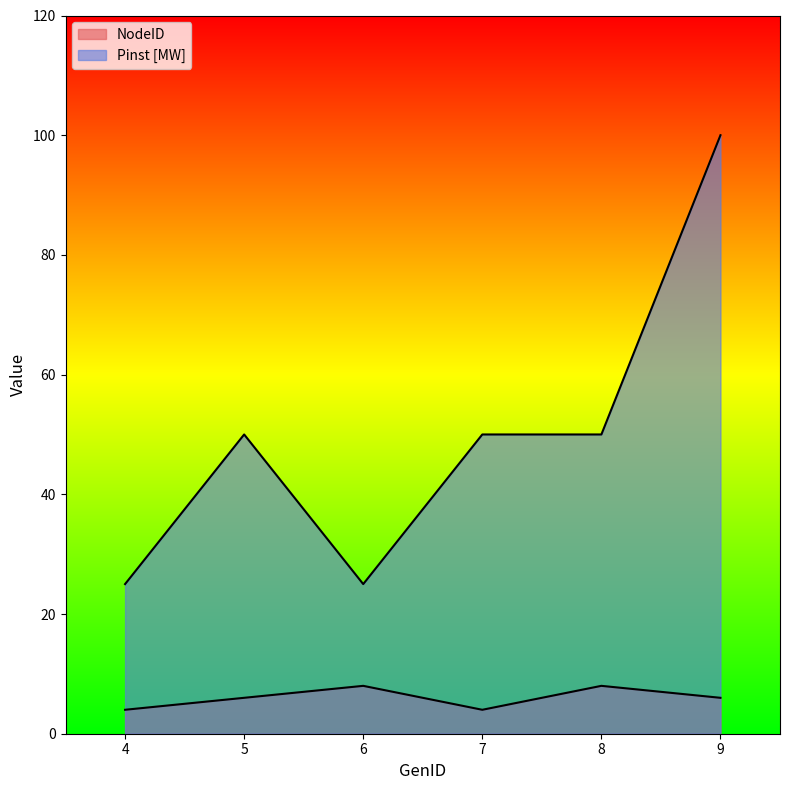

Rank the series by their maximum value, from lowest to highest.

NodeID, Pinst [MW]